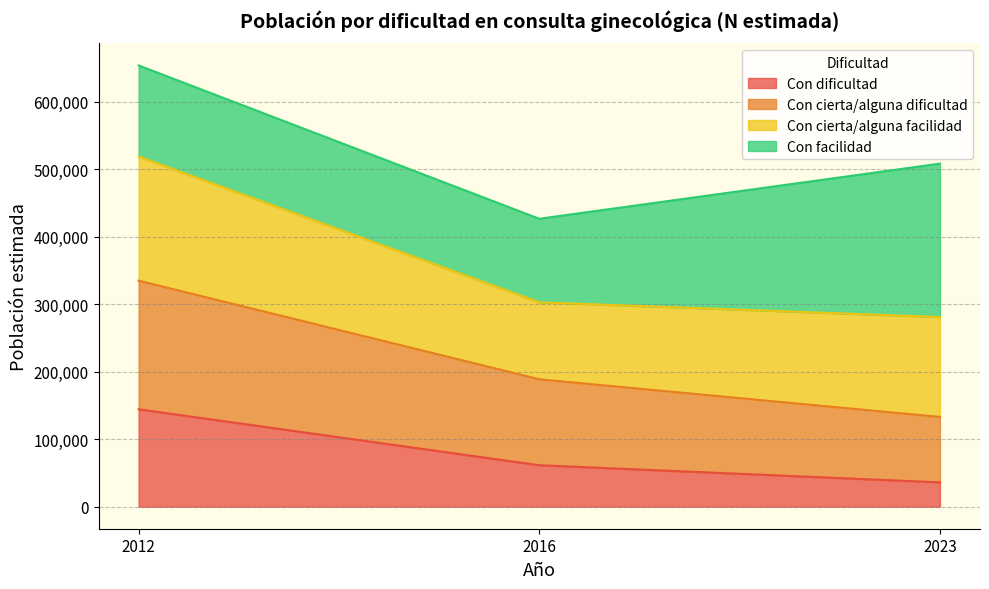

Is it true that Con dificultad equals 35989 at 2023?

True